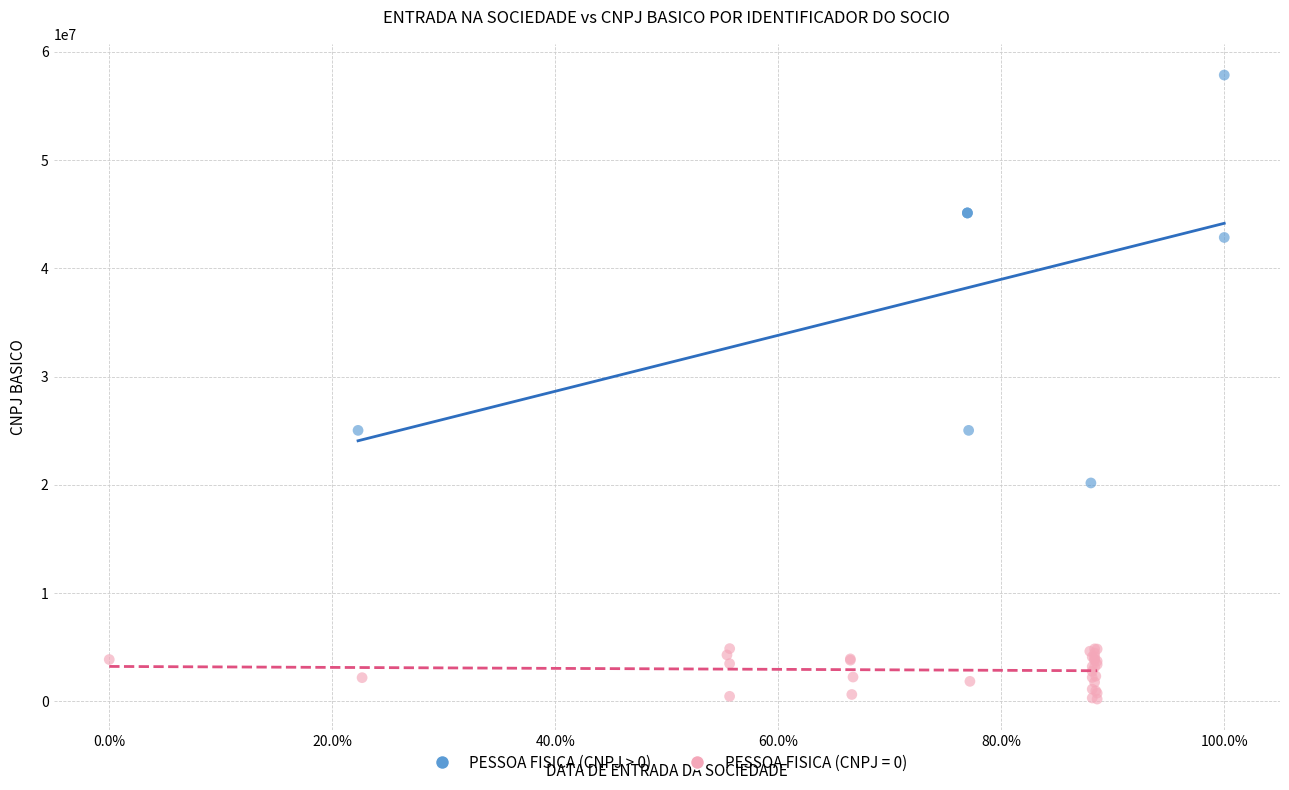

Which series reaches the minimum Y coordinate?

PESSOA FISICA (CNPJ = 0)